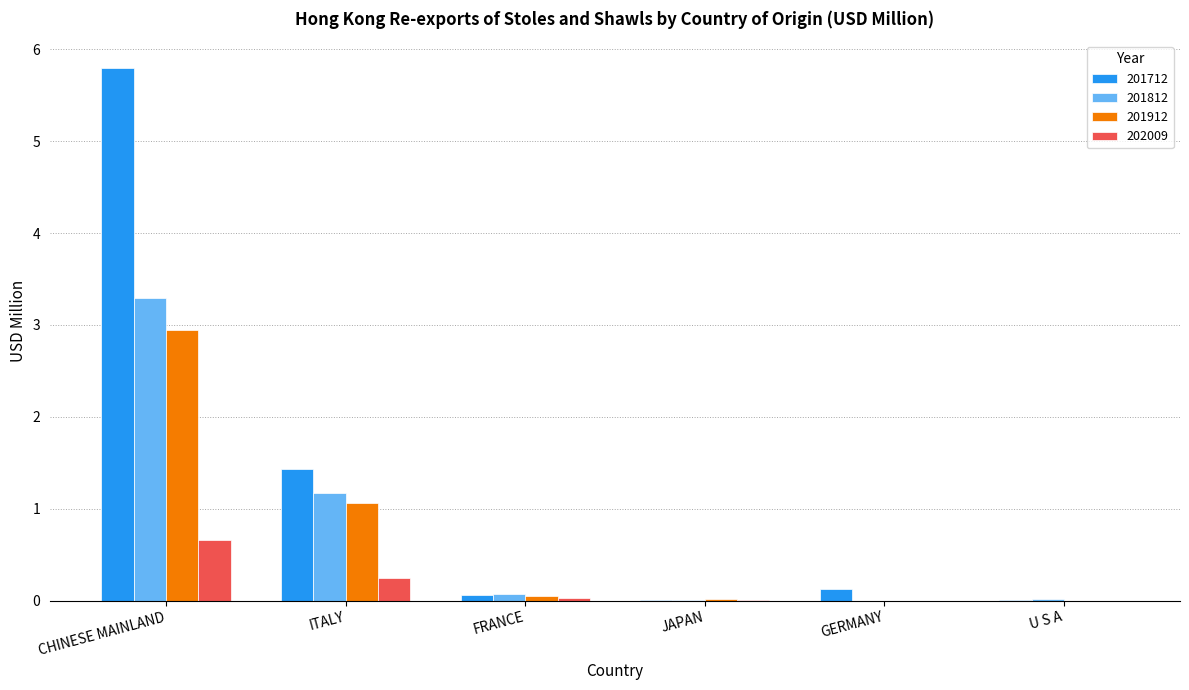

The value of 201812 at GERMANY is -1.4. True or false?

False